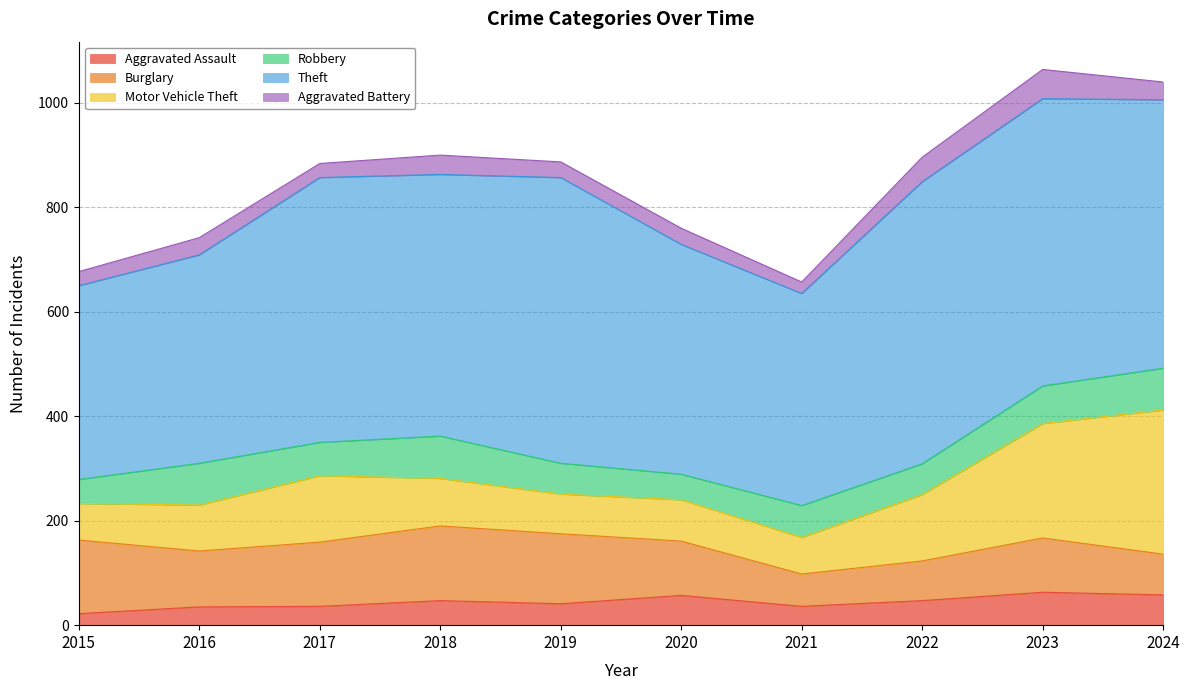

True or false: Robbery has more than 1 points higher than both neighbors.

True